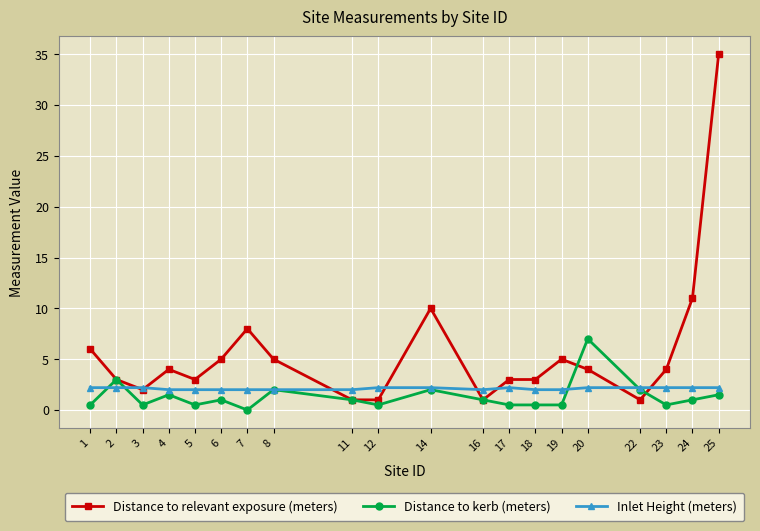

What is the difference between the highest and lowest values at 22?

1.2